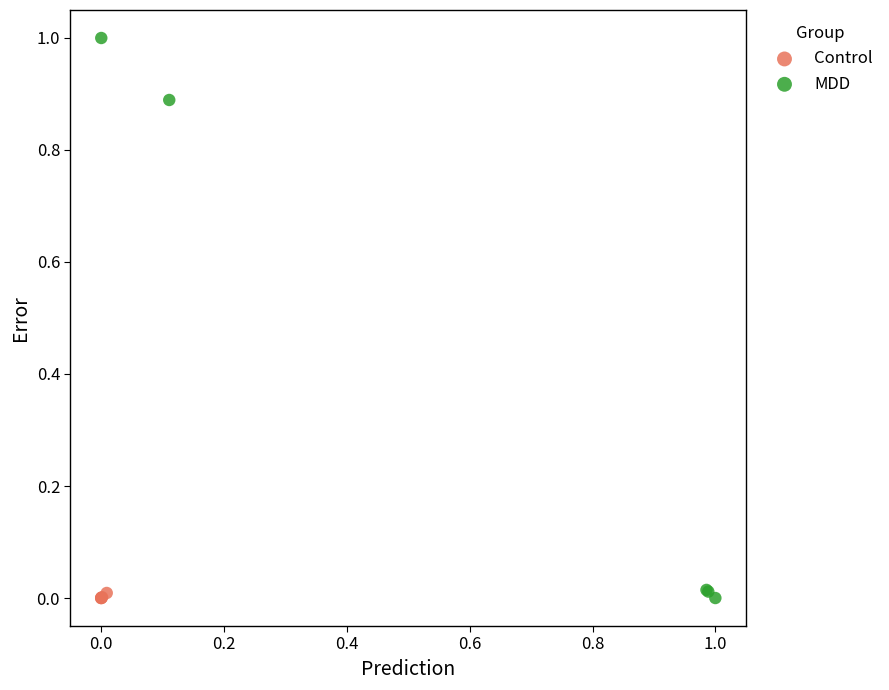

Which series reaches the maximum Y coordinate?

MDD